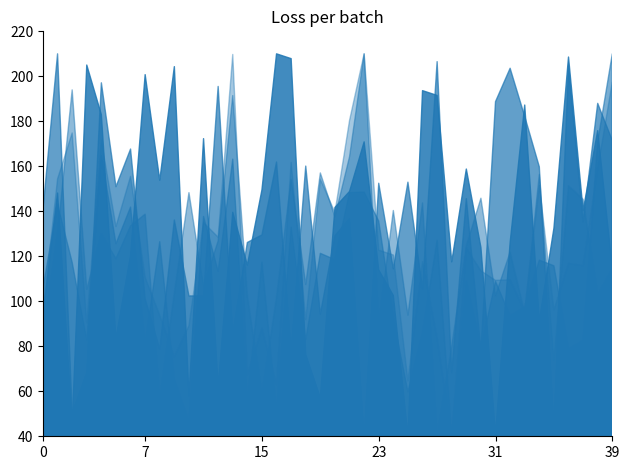

The MeanLogF series shows 7.4 at 29. True or false?

True